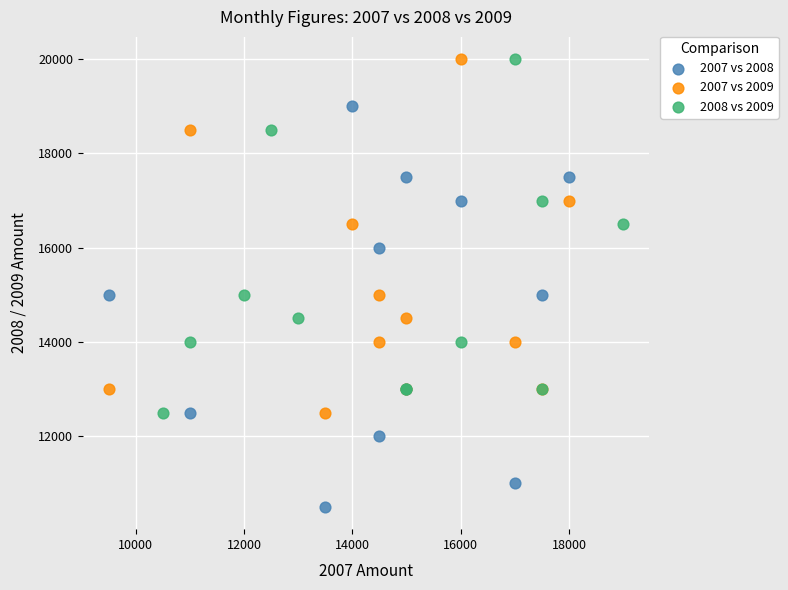

Which series reaches the minimum Y coordinate?

2007 vs 2008